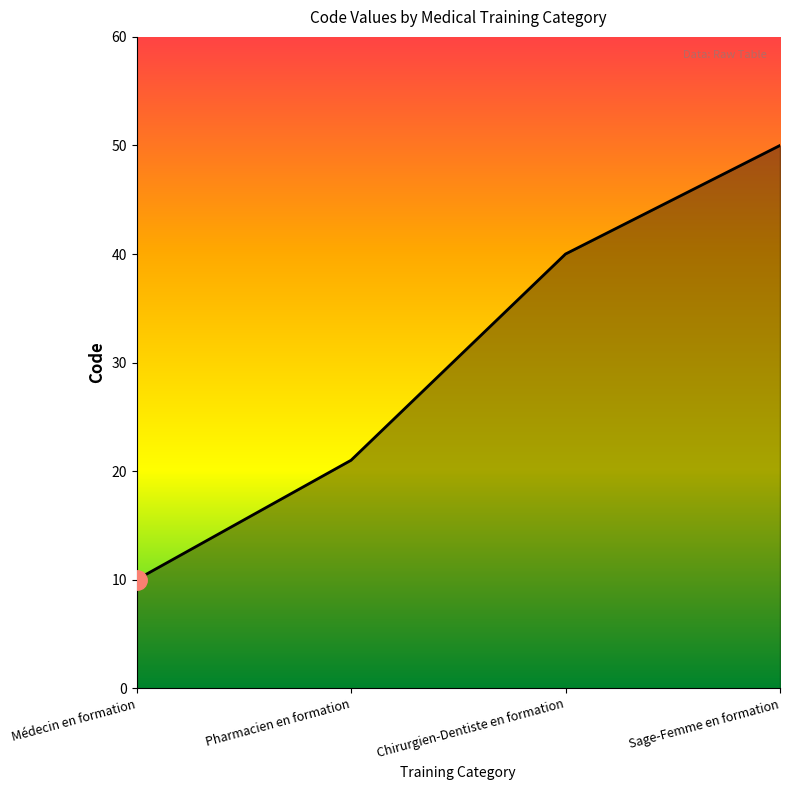

What position from the right is Médecin en formation?

4